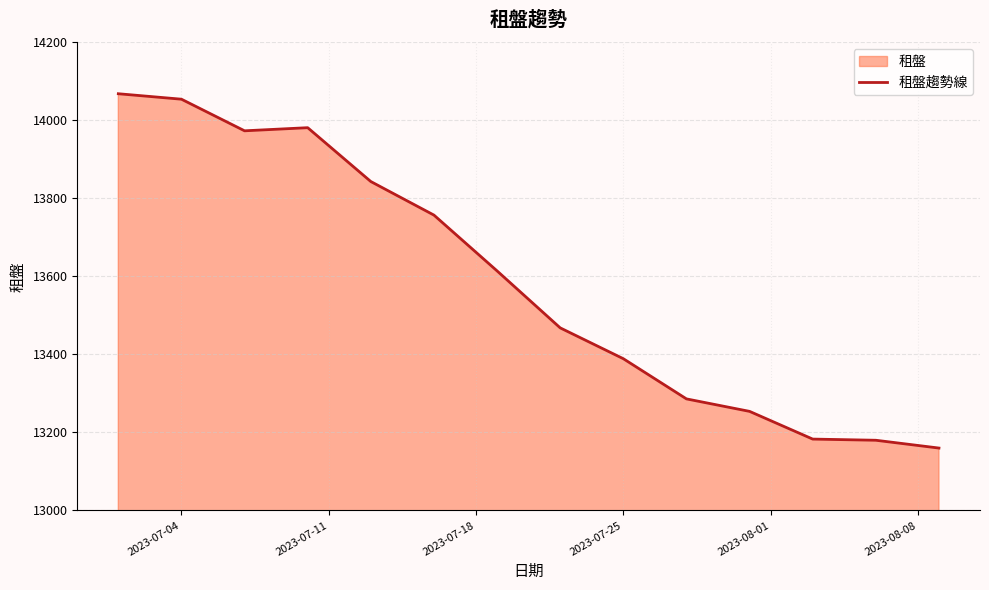

What is the difference between the maximum and minimum values?

908